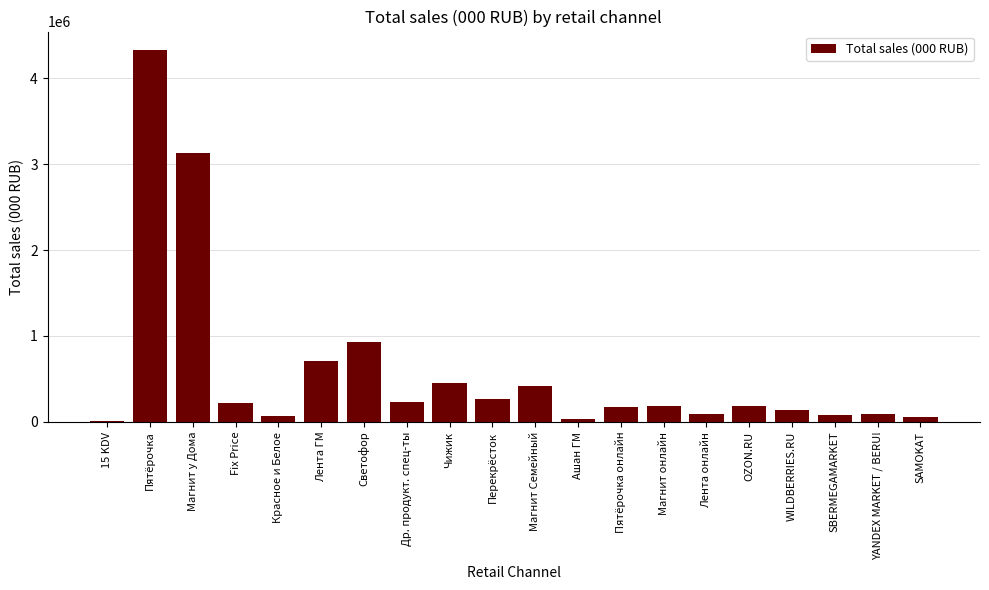

What is the difference between the values at Магнит Семейный and 15 KDV?

400614.0